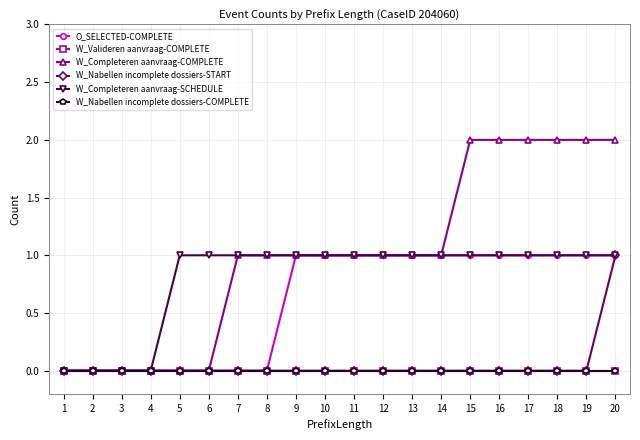

Is this an area chart (filled region under the line)?

No